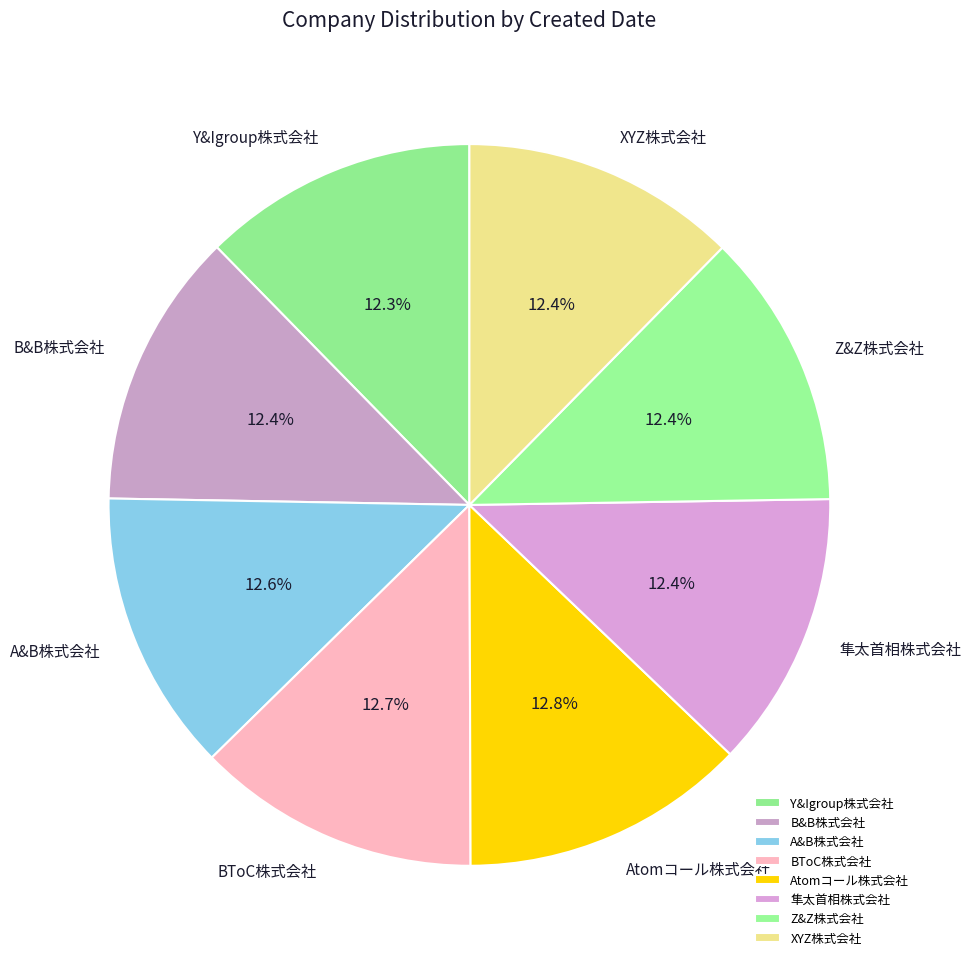

Do BToC株式会社 and B&B株式会社 together represent more than half of the pie?

No